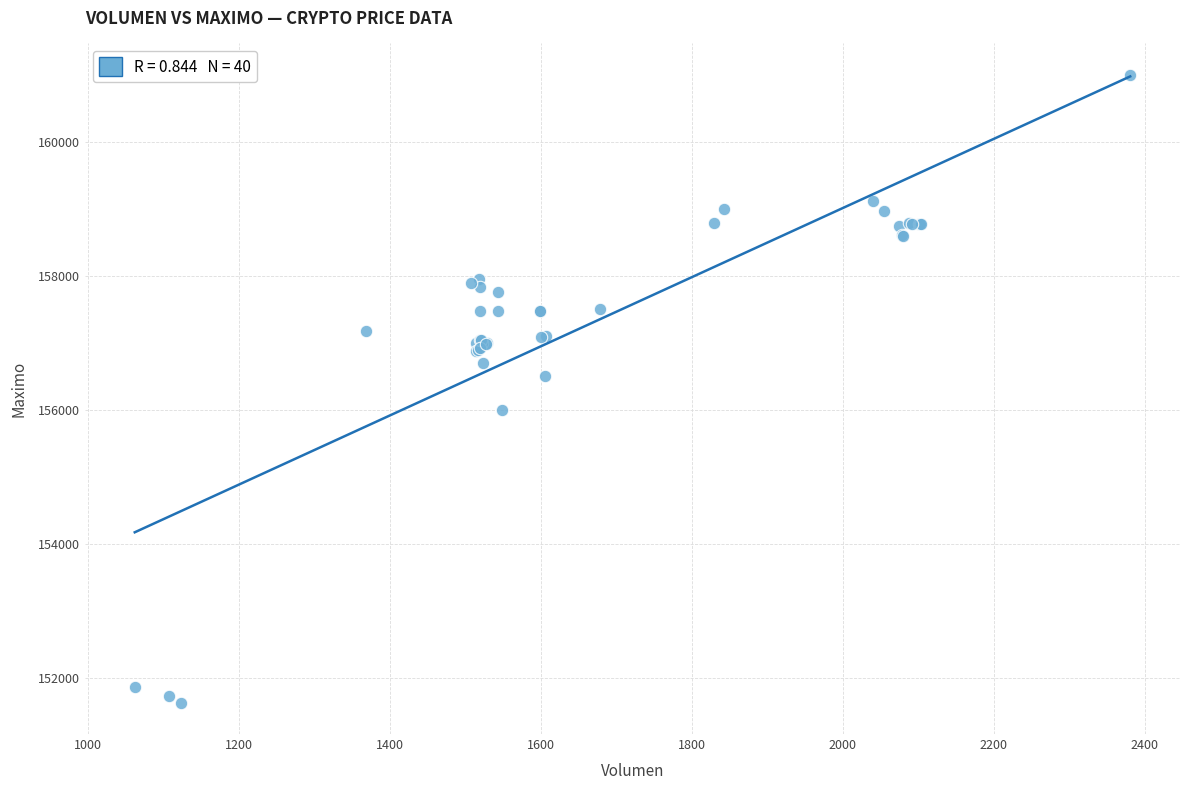

What Y value in the scatter plot is closest to 156316?

156500